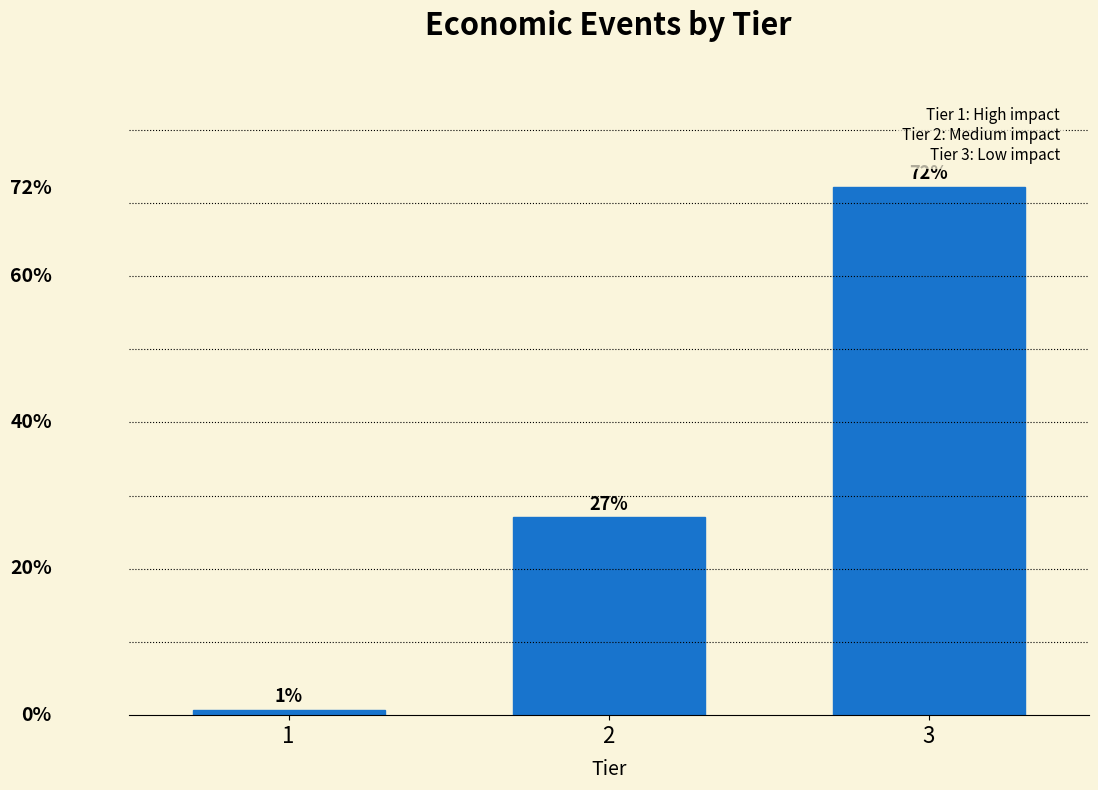

Which category has the highest value across all series?

3